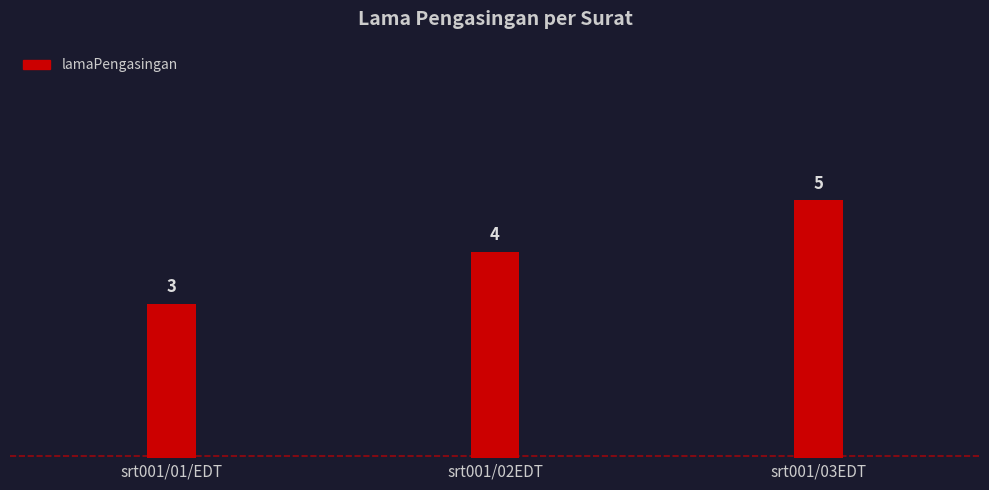

The value at srt001/01/EDT is 5. True or false?

False